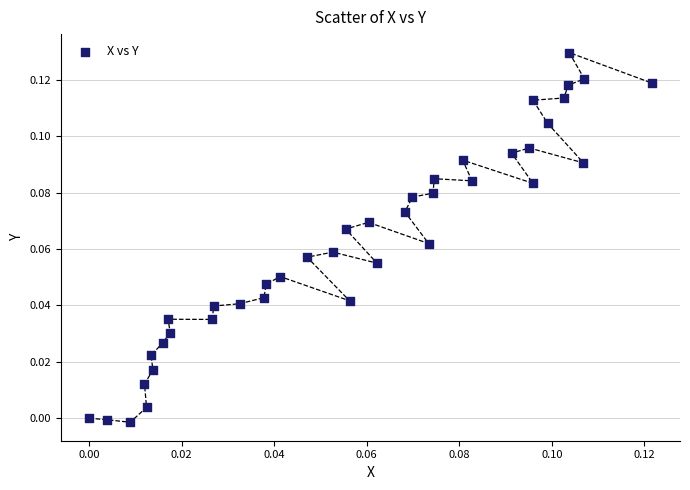

Count the number of points in this scatter plot.

40